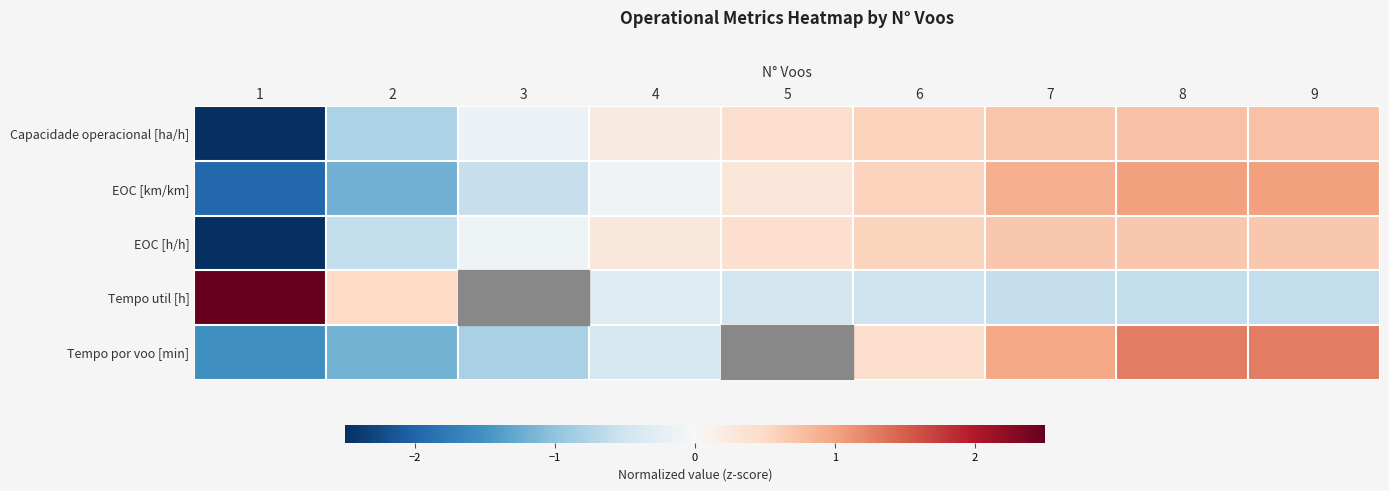

Reading right to left, what are all the values shown in this chart?

Capacidade operacional [ha/h]: 9=0.7	8=0.7	7=0.7	6=0.6	5=0.4	4=0.2	3=-0.1	2=-0.8	1=-2.5
EOC [km/km]: 9=1.0	8=1.0	7=0.9	6=0.6	5=0.3	4=-0.1	3=-0.6	2=-1.2	1=-2.0
EOC [h/h]: 9=0.7	8=0.7	7=0.7	6=0.6	5=0.4	4=0.3	3=-0.1	2=-0.6	1=-2.6
Tempo util [h]: 9=-0.6	8=-0.6	7=-0.6	6=-0.5	5=-0.4	4=-0.3	3=-0.0	2=0.5	1=2.7
Tempo por voo [min]: 9=1.3	8=1.3	7=1.0	6=0.4	5=-0.0	4=-0.4	3=-0.8	2=-1.2	1=-1.5